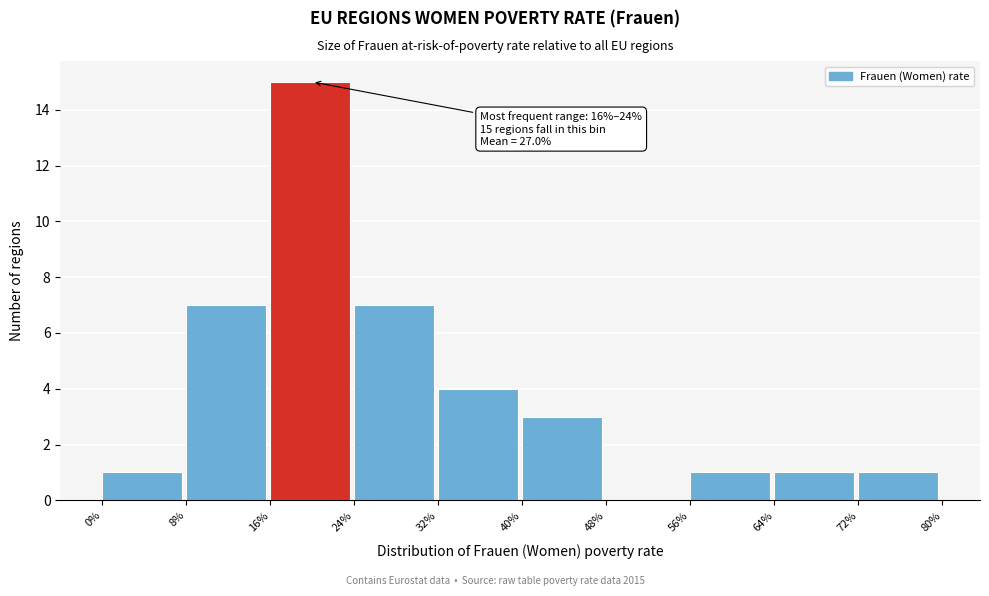

Which range on the x-axis has the tallest bar?

16% to 24%